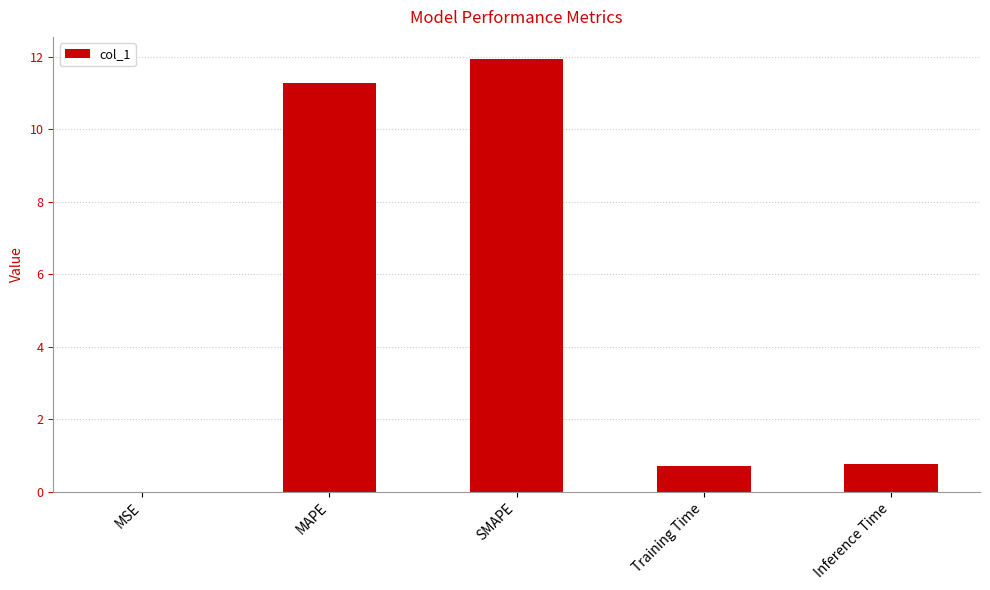

The chart shows a value of 11.3 at MAPE. True or false?

True